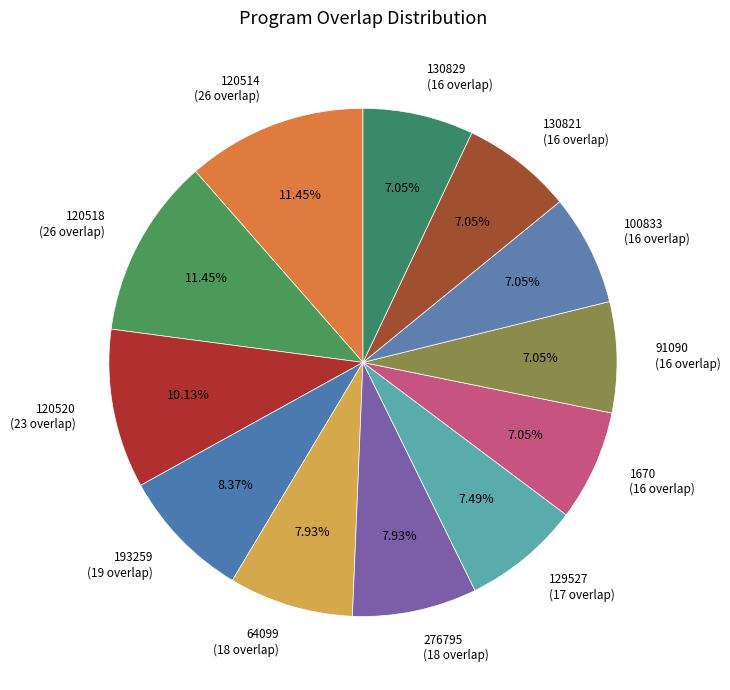

How many segments does this pie chart have?

12